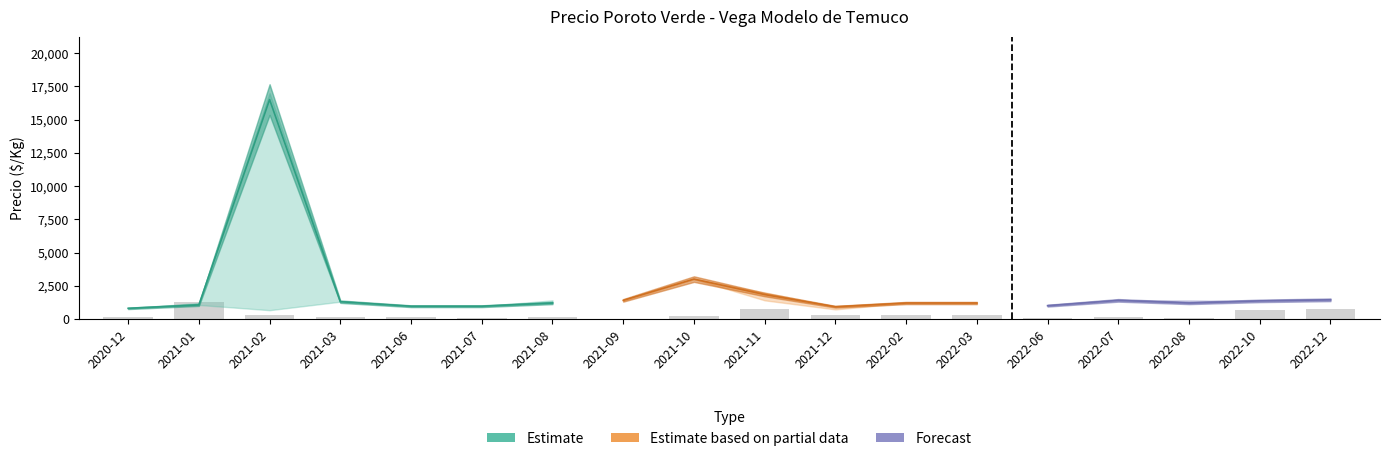

List the labels in order of Precio promedio ponderado value, largest first.

2021-02, 2021-10, 2021-11, 2022-12, 2021-09, 2022-07, 2022-10, 2021-03, 2021-08, 2022-02, 2022-03, 2022-08, 2021-01, 2022-06, 2021-06, 2021-07, 2021-12, 2020-12